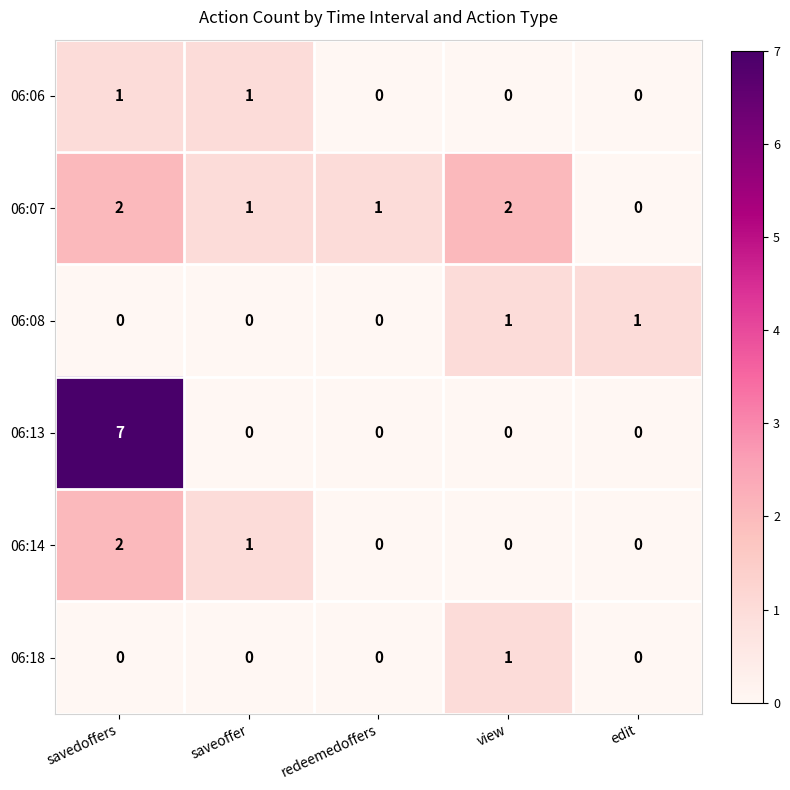

Count the 06:08 values in the range 0 to 1.

5